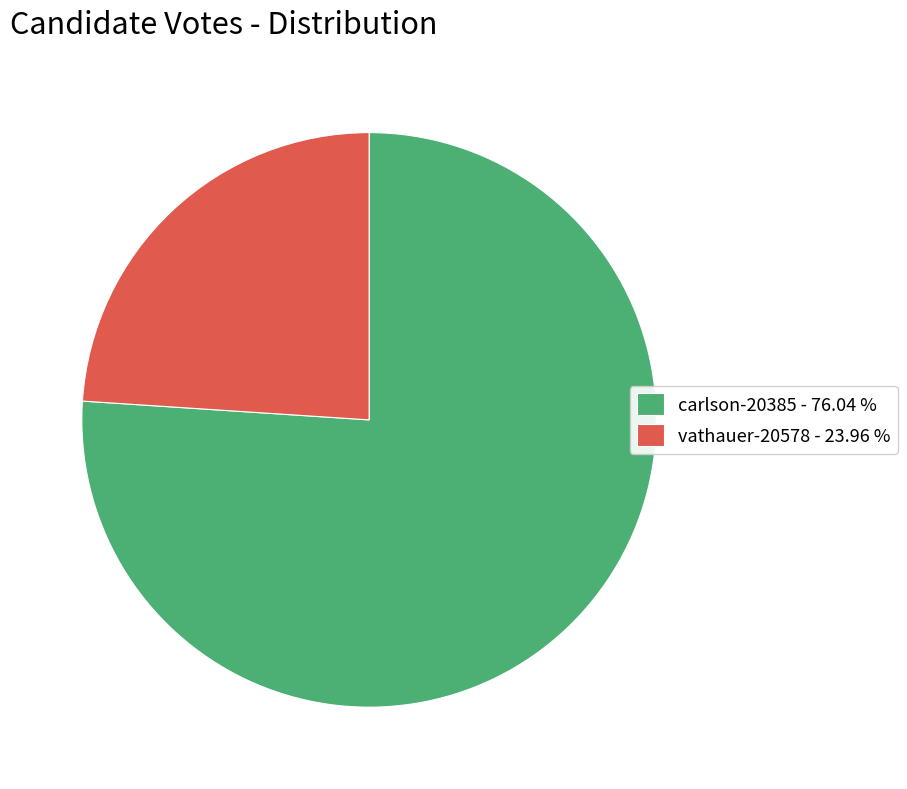

Is vathauer-20578 the majority of the pie?

No